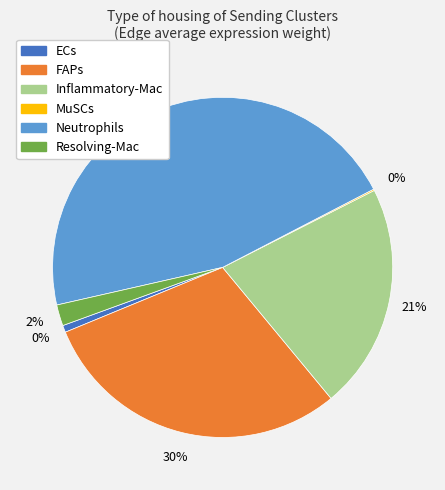

The Inflammatory-Mac slice represents 21% of the pie. True or false?

True